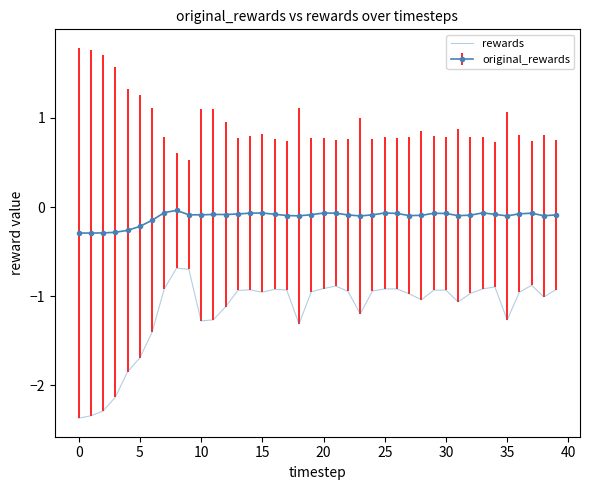

What is the difference between the maximum and minimum values in the rewards series?

1.7